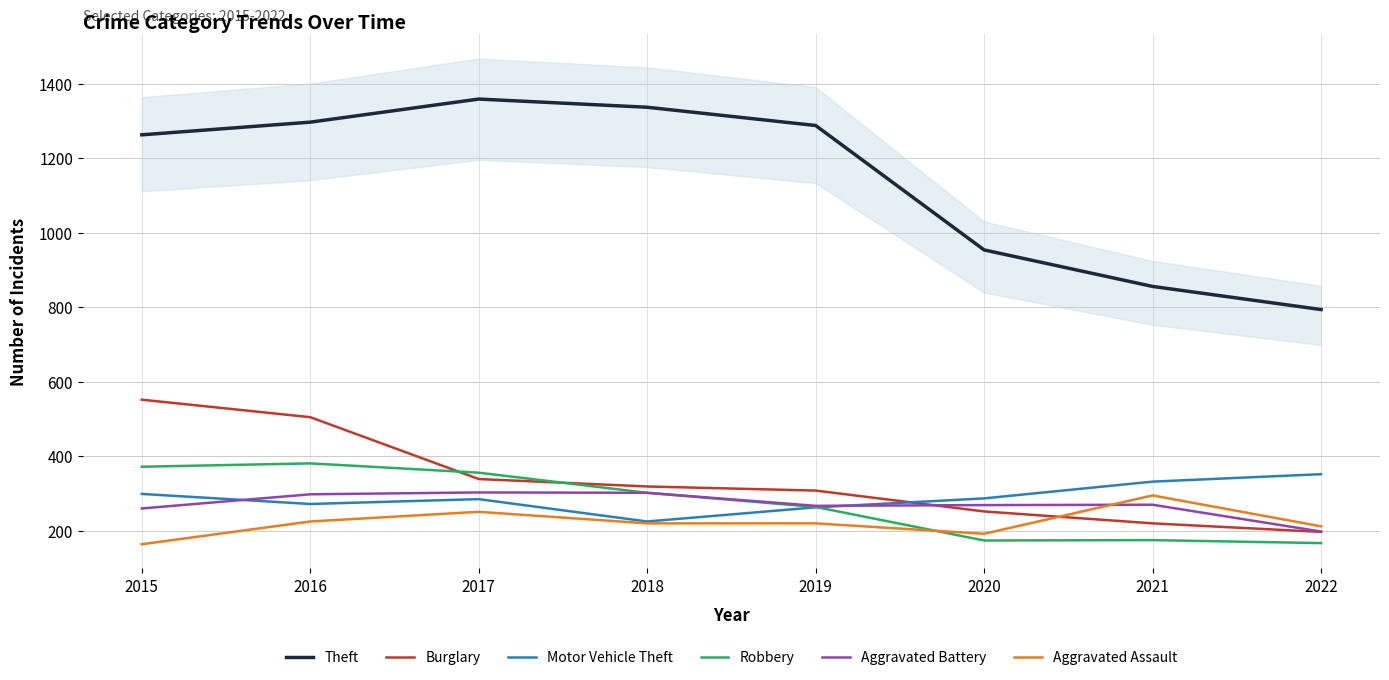

What is the difference between the Robbery values at 2020 and 2021?

1